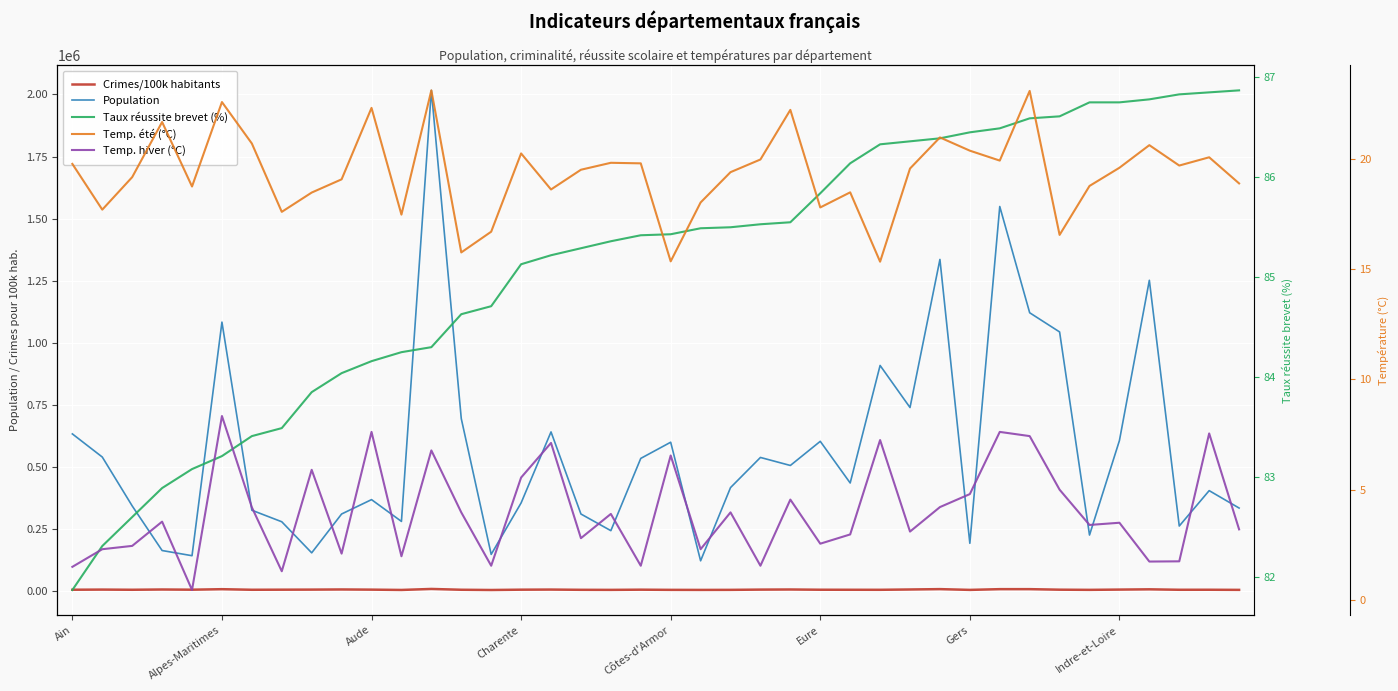

How many values in the Population series exceed 434035?

19